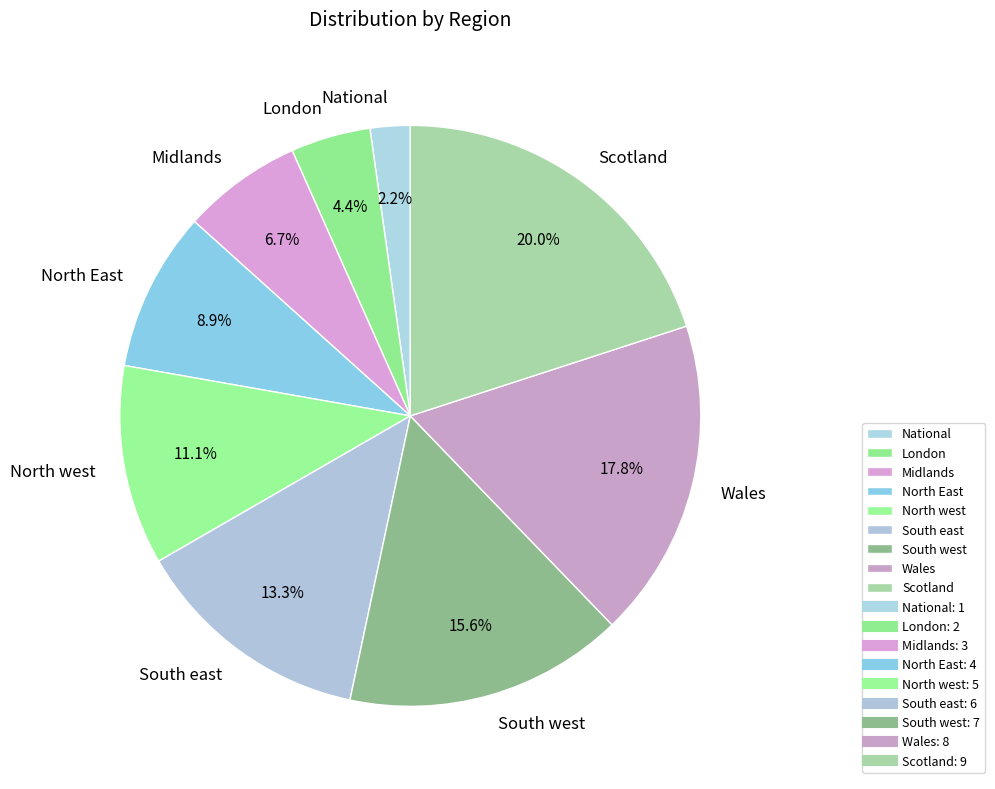

How many segments does this pie chart have?

9